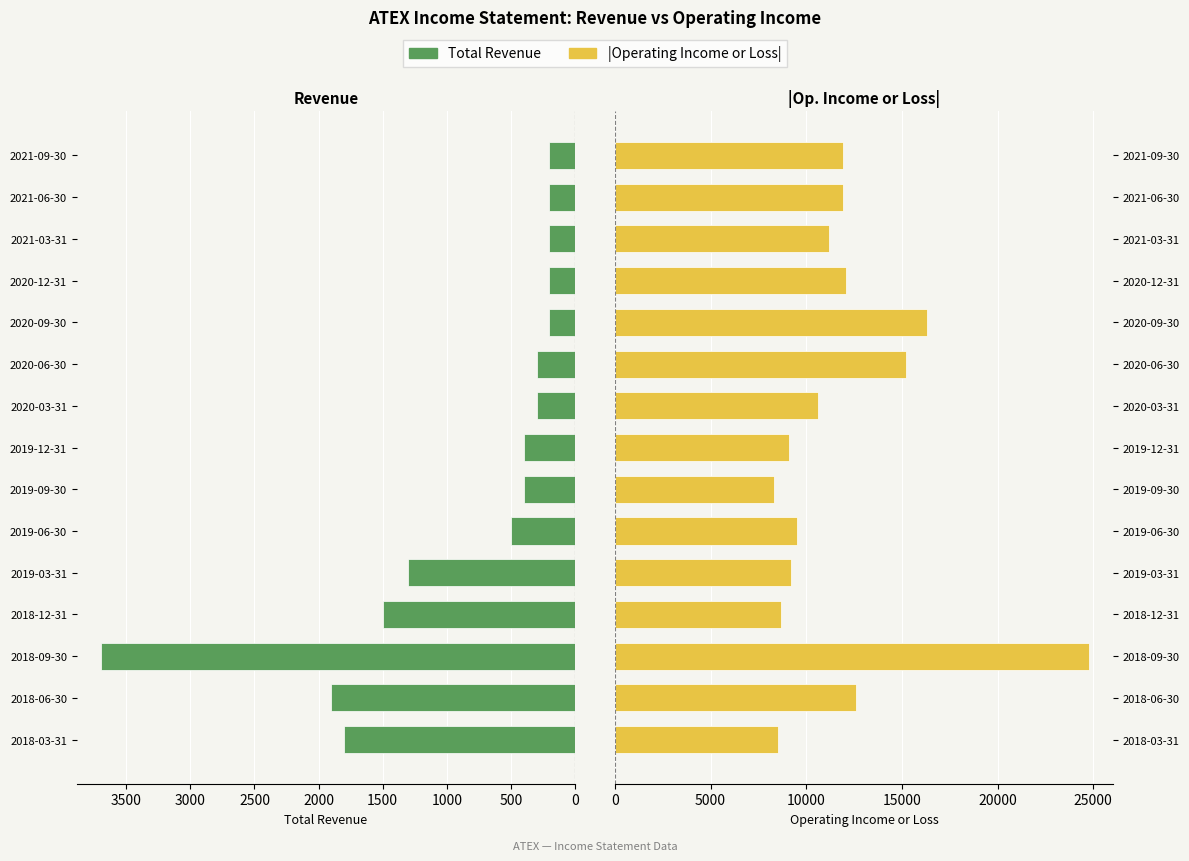

What is the smallest value displayed?

200